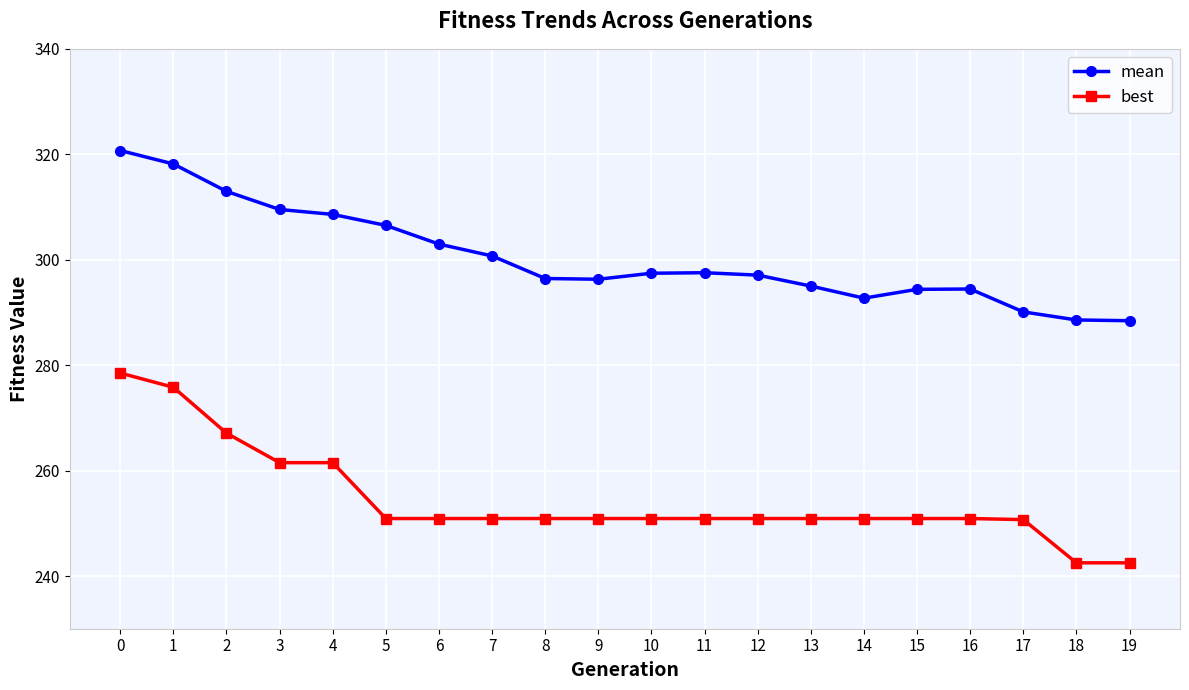

Which series has the largest range (max minus min)?

best